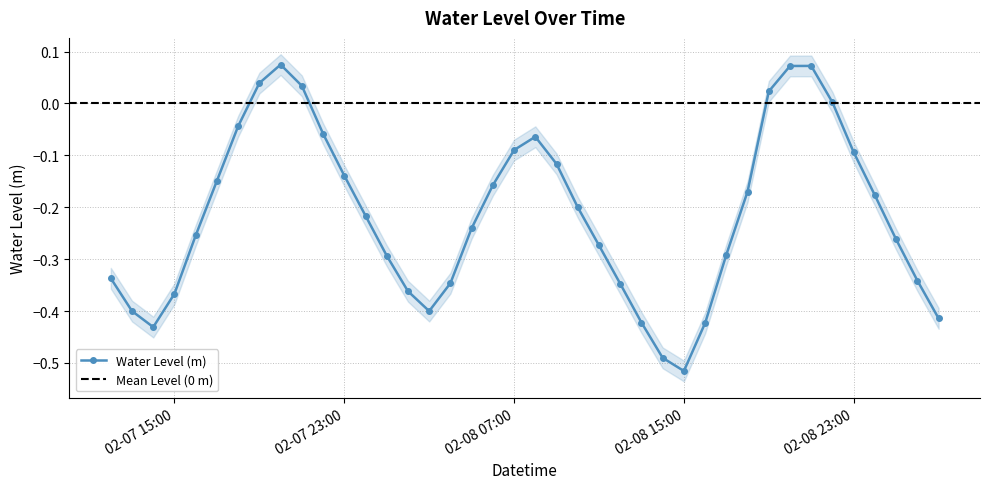

How many values are below zero?

33